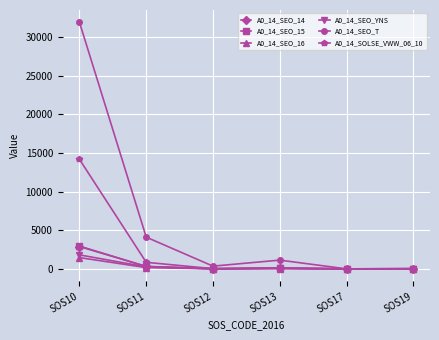

At which label does A0_14_SOLSE_VWW_06_10 reach its peak?

SOS10